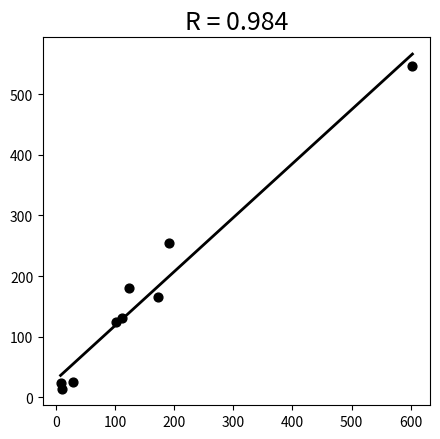

What is the range of Y values (max minus min)?

533